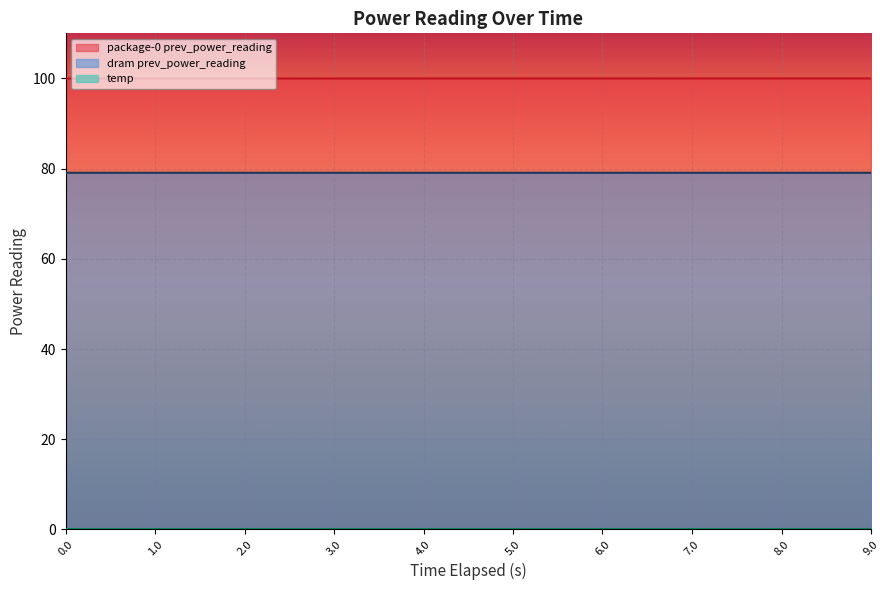

What is the sum of the package-0 prev_power_reading values at 1.0 and 8.0?

200.0